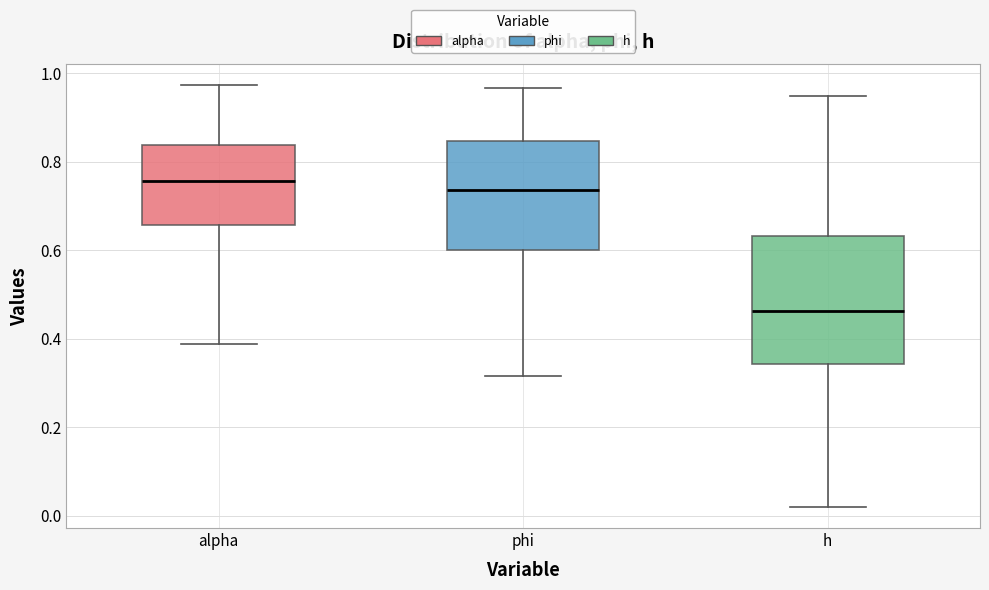

Comparing the boxes themselves (not the whiskers), which one is the tallest?

h